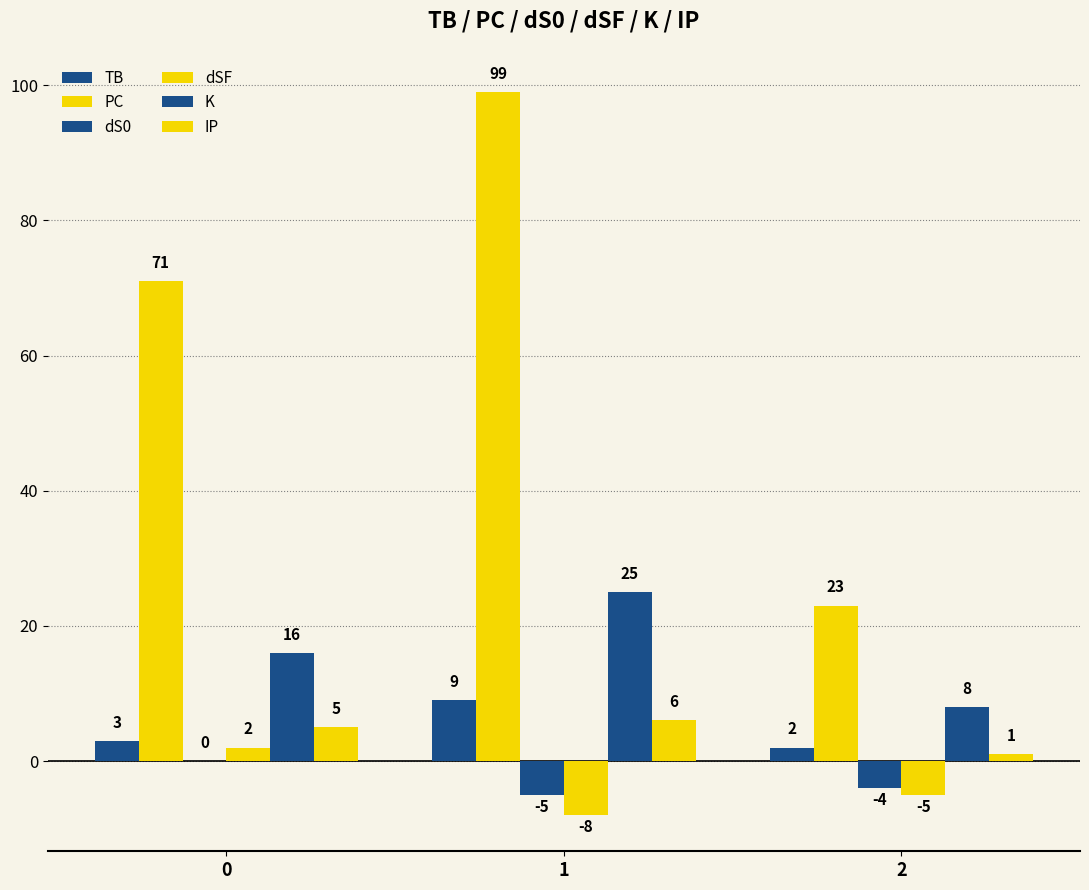

Are the bars grouped side by side (vs. stacked)?

Yes